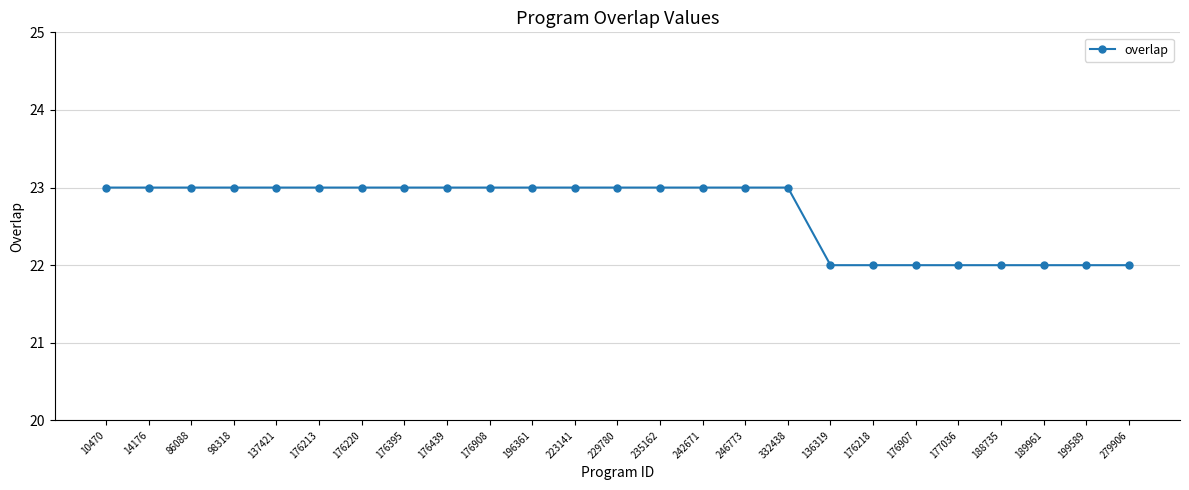

Which has a higher value, 137421 or 176907?

137421